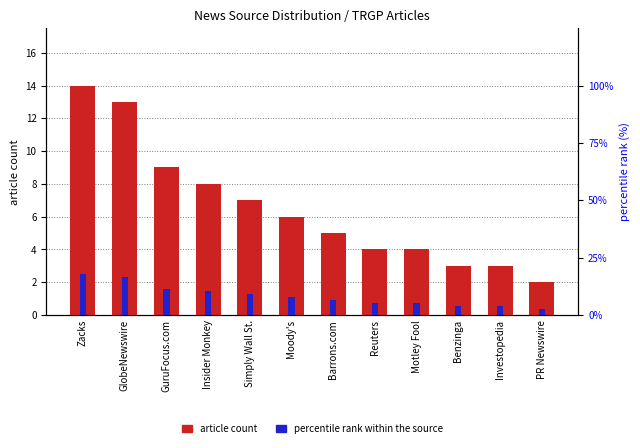

List the series in order of their overall mean, highest first.

percentile rank, article count